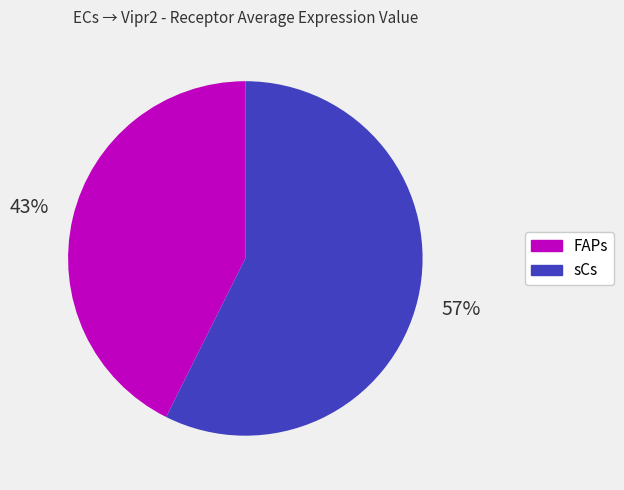

Which has a higher value, sCs or FAPs?

sCs